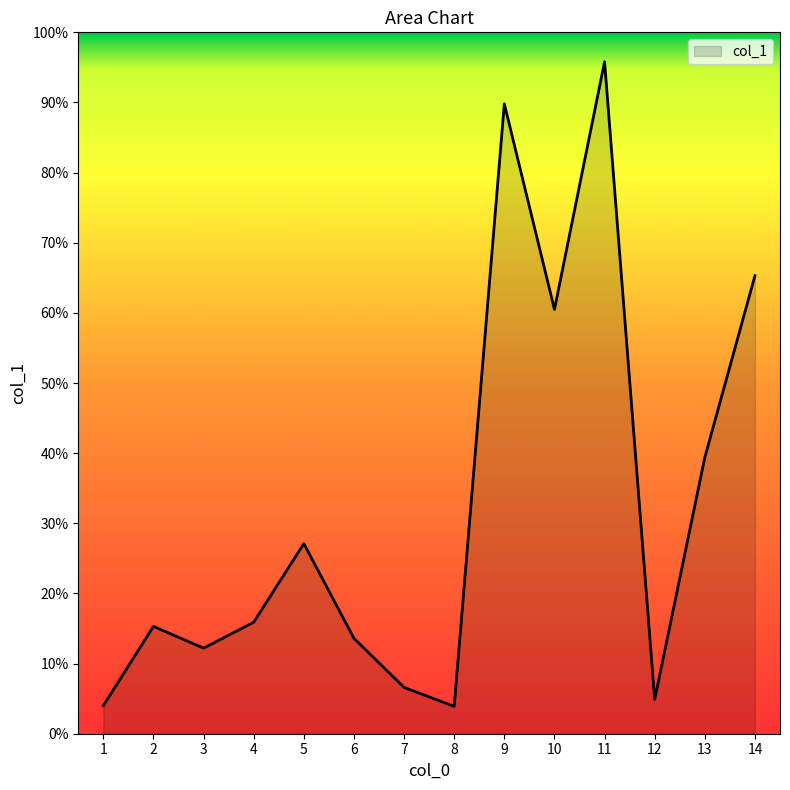

The value at 6 is 13.6. True or false?

True